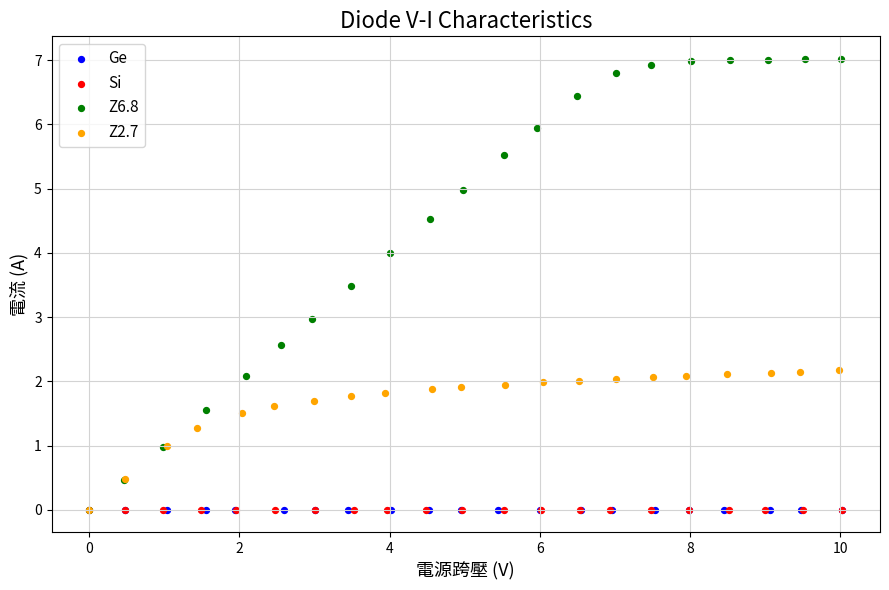

Which series contains the highest Y value?

Z6.8